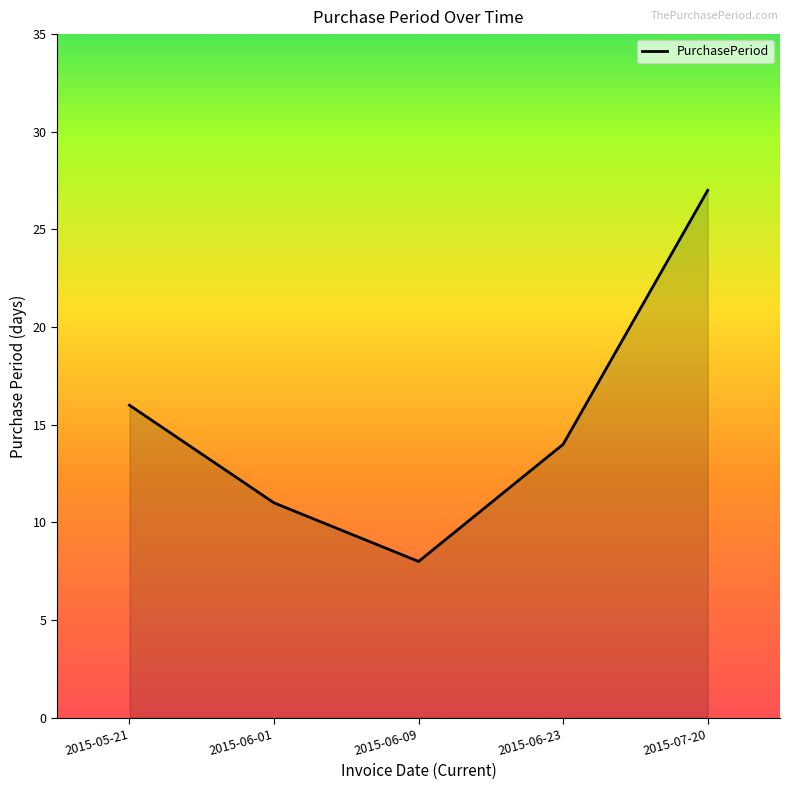

Is it true that the value at 2015-05-21 is 16?

True